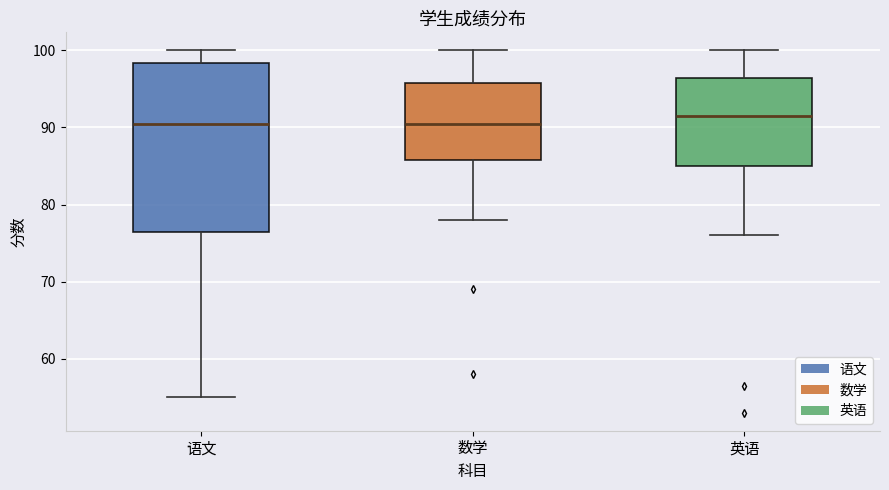

Reading left to right, transcribe this box plot: for each box, give where its median line is, the range the box spans, and where its two whiskers end, as read against the y-axis. The values are not printed on the chart, so give them approximately, as read against the axis.

语文: median 91, box 77 to 98, whiskers 55 to 100
数学: median 91, box 86 to 96, whiskers 78 to 100
英语: median 92, box 85 to 96, whiskers 76 to 100